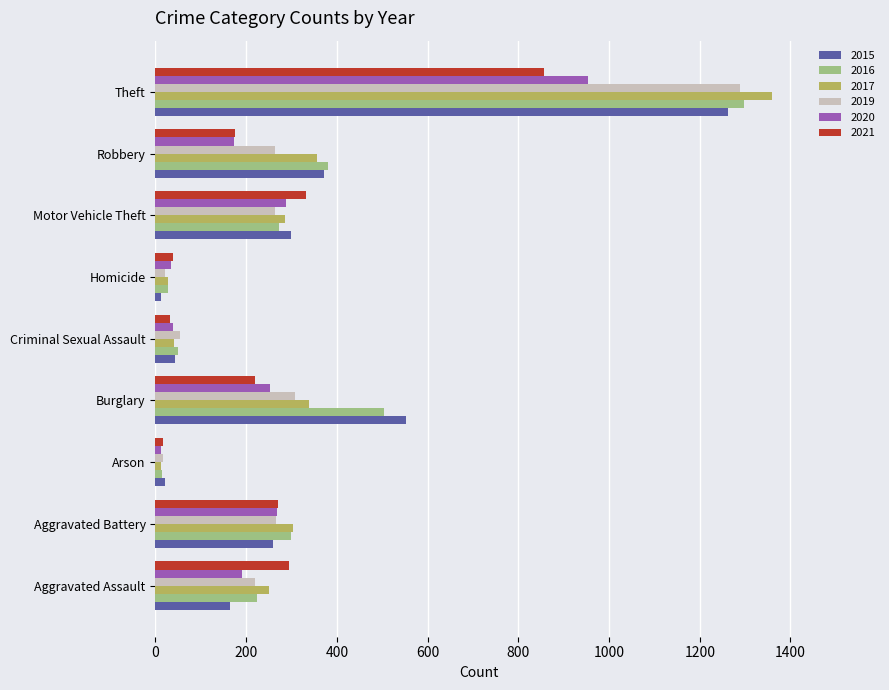

What is the difference between the highest and lowest values at Theft?

503